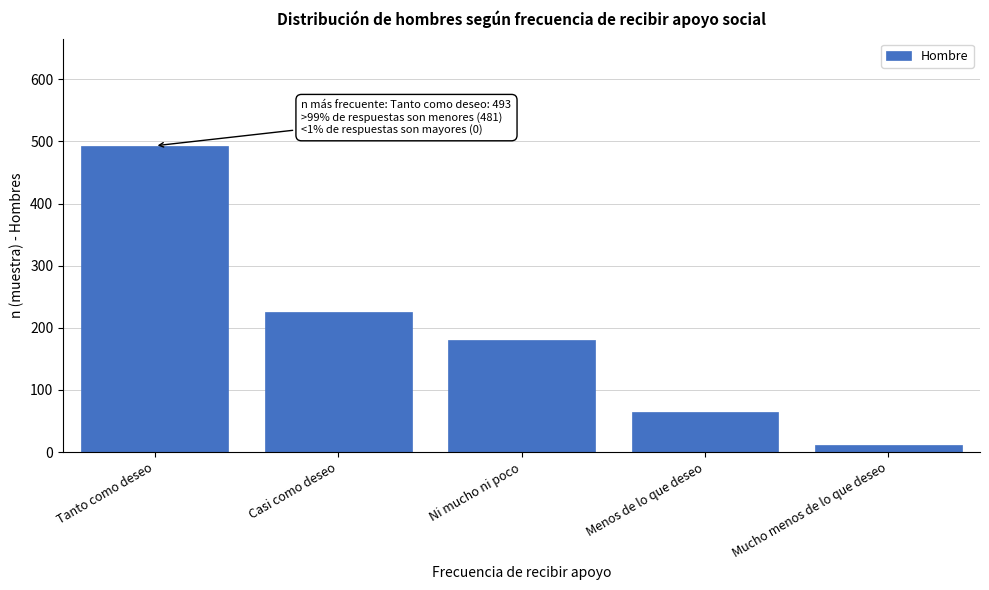

Reading left to right, extract all data points from this chart.

493	225	180	64	12